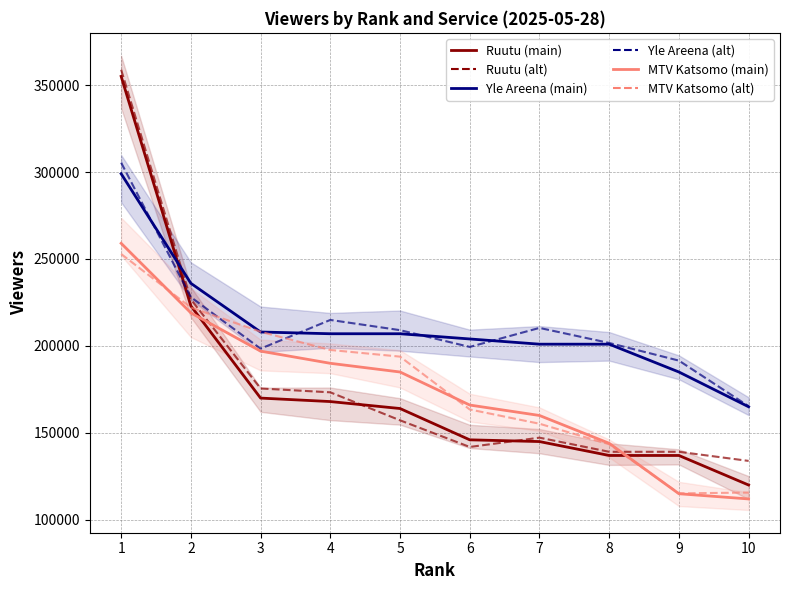

Reading right to left, transcribe all the data shown in this chart.

Ruutu (solid): 10=120000.0	9=137000.0	8=137000.0	7=145000.0	6=146000.0	5=164000.0	4=168000.0	3=170000.0	2=223000.0	1=355000.0
Ruutu (dashed): 10=133869.8	9=139116.8	8=139111.7	7=147240.4	6=141892.3	5=157221.9	4=173311.2	3=175523.6	2=226751.6	1=358810.4
Yle Areena (solid): 10=165000.0	9=185000.0	8=201000.0	7=201000.0	6=204000.0	5=207000.0	4=207000.0	3=208000.0	2=236000.0	1=299000.0
Yle Areena (dashed): 10=165334.2	9=191545.1	8=201697.5	7=210353.4	6=199419.3	5=209063.7	4=214934.4	3=198427.1	2=228037.5	1=305383.2
MTV Katsomo (solid): 10=112000.0	9=115000.0	8=144000.0	7=160000.0	6=166000.0	5=185000.0	4=190000.0	3=197000.0	2=219000.0	1=259000.0
MTV Katsomo (dashed): 10=115676.5	9=115192.3	8=143456.6	7=155249.9	6=163454.1	5=193842.2	4=197668.9	3=208122.8	2=222097.5	1=252858.0